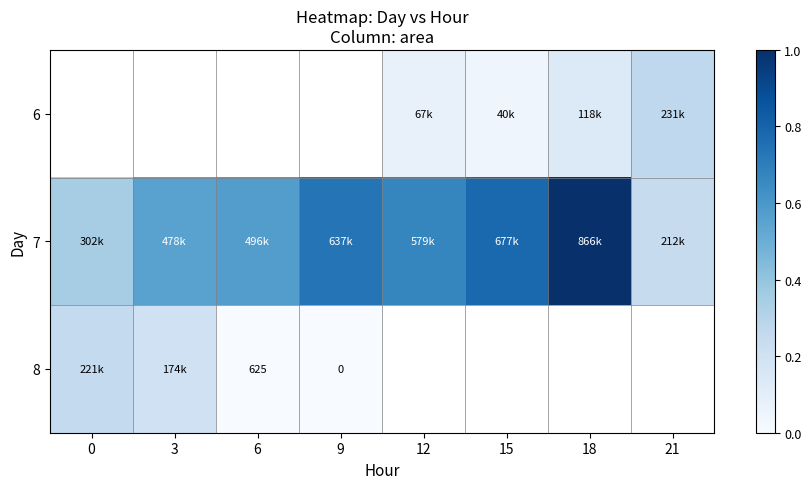

Which series has the largest total across all categories?

7